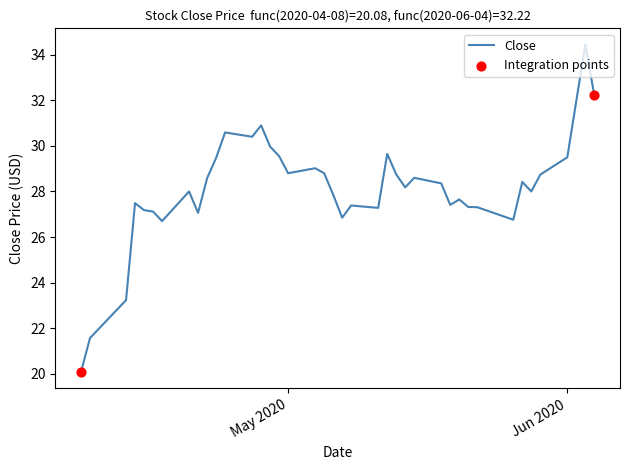

What is the minimum value shown in the chart?

20.1